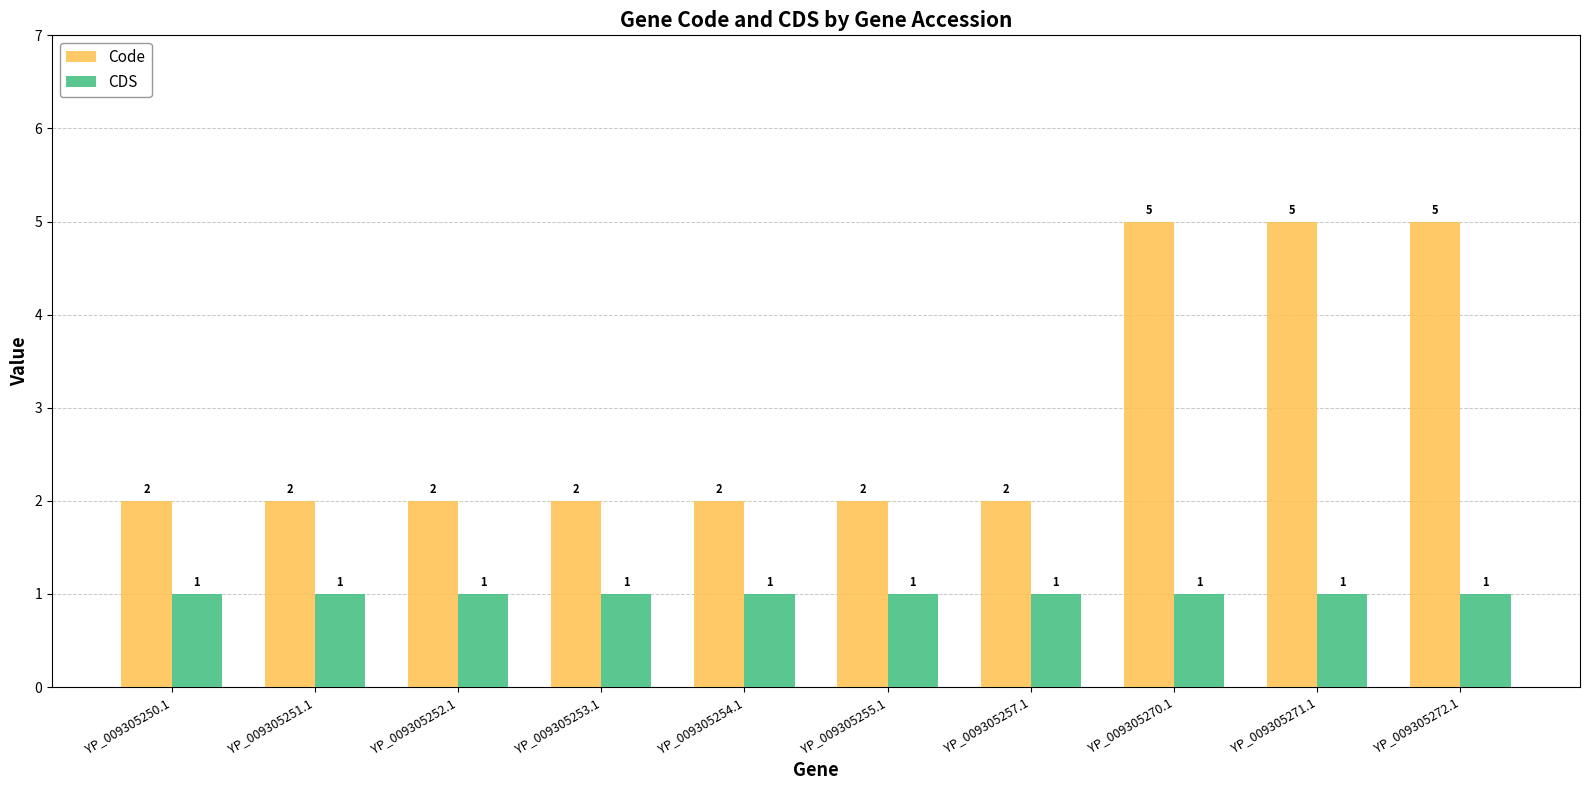

What is the minimum value for CDS?

1